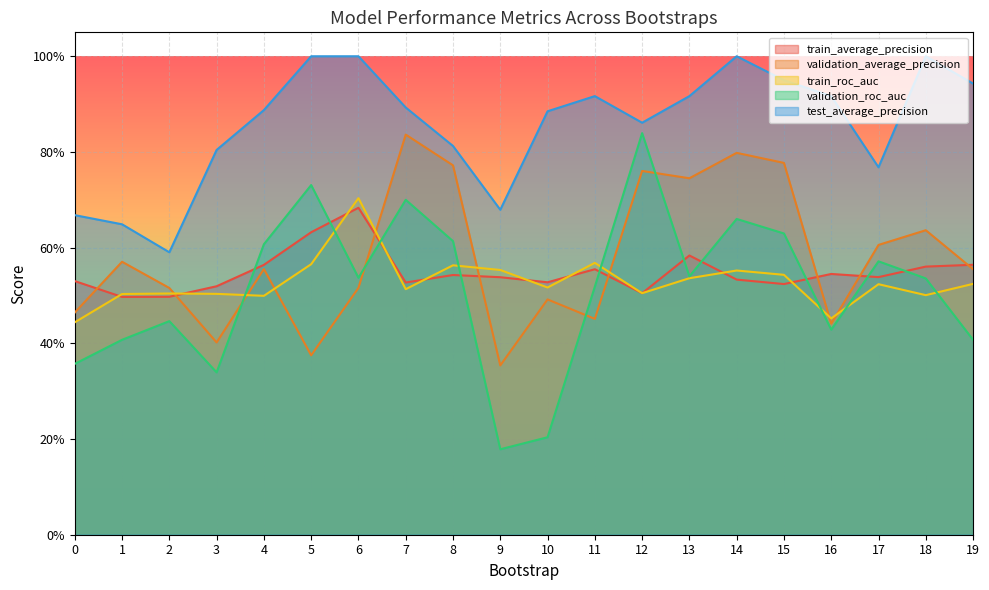

Which series has the largest total across all categories?

test_average_precision